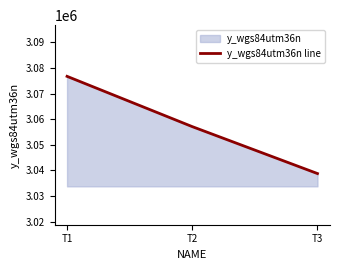

Reading right to left, what are all the values shown in this chart?

3038759	3057100	3076757